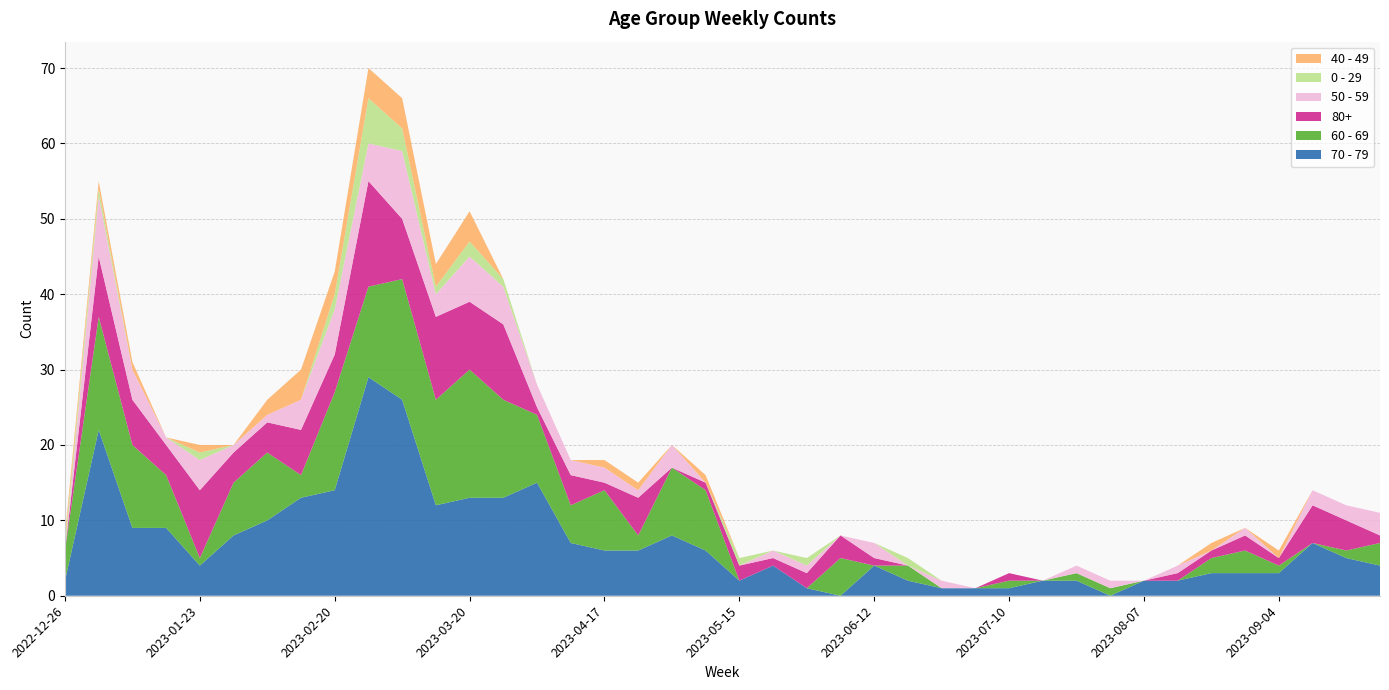

Reading left to right, transcribe all the data shown in this chart.

70 - 79: 2	22	9	9	4	8	10	13	14	29	26	12	13	13	15	7	6	6	8	6	2	4	1	0	4	2	1	1	1	2	2	0	2	2	3	3	3	7	5	4
60 - 69: 4	15	11	7	1	7	9	3	13	12	16	14	17	13	9	5	8	2	9	8	0	0	0	5	0	2	0	0	1	0	1	1	0	0	2	3	1	0	1	3
80+: 0	8	6	4	9	4	4	6	5	14	8	11	9	10	1	4	1	5	0	1	2	1	2	3	1	0	0	0	1	0	0	0	0	1	1	2	1	5	4	1
50 - 59: 0	8	4	1	4	1	1	4	6	5	9	3	6	5	3	2	2	1	3	0	0	1	1	0	2	0	1	0	0	0	1	1	0	1	0	1	0	2	2	3
0 - 29: 1	1	0	0	1	0	0	0	2	6	3	1	2	1	0	0	0	0	0	0	1	0	1	0	0	1	0	0	0	0	0	0	0	0	0	0	0	0	0	0
40 - 49: 1	1	1	0	1	0	2	4	3	4	4	3	4	0	0	0	1	1	0	1	0	0	0	0	0	0	0	0	0	0	0	0	0	0	1	0	1	0	0	0